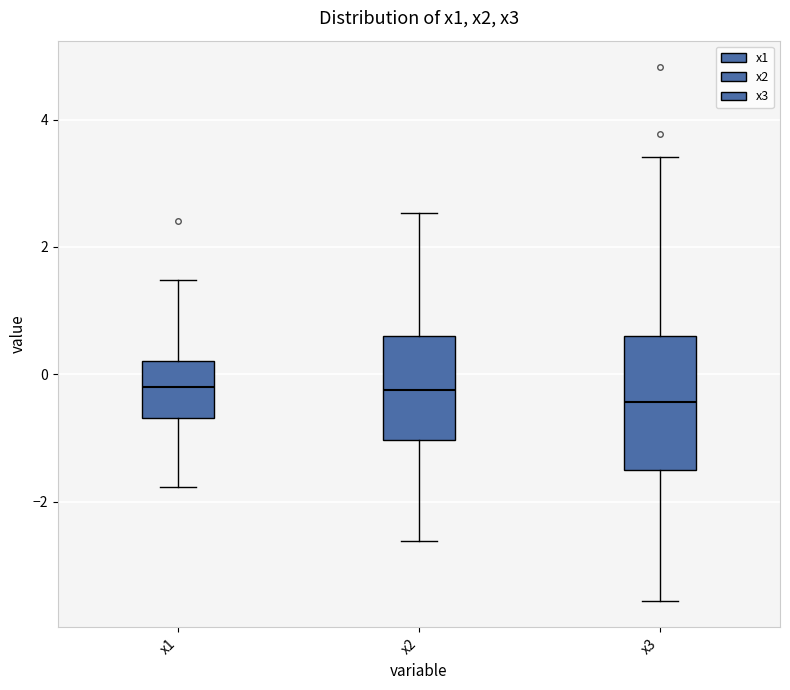

Reading left to right, transcribe this box plot: for each box, give where its median line is, the range the box spans, and where its two whiskers end, as read against the y-axis. The values are not printed on the chart, so give them approximately, as read against the axis.

x1: median -0.2, box -0.6 to 0.2, whiskers -1.8 to 1.4
x2: median -0.2, box -1.0 to 0.6, whiskers -2.6 to 2.6
x3: median -0.4, box -1.6 to 0.6, whiskers -3.6 to 3.4